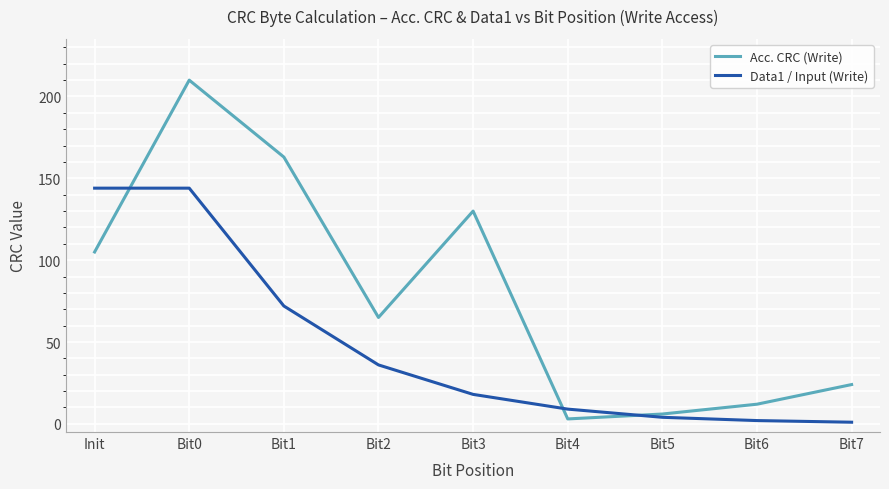

The Data1 / Input (Write) series shows 144 at Init. True or false?

True